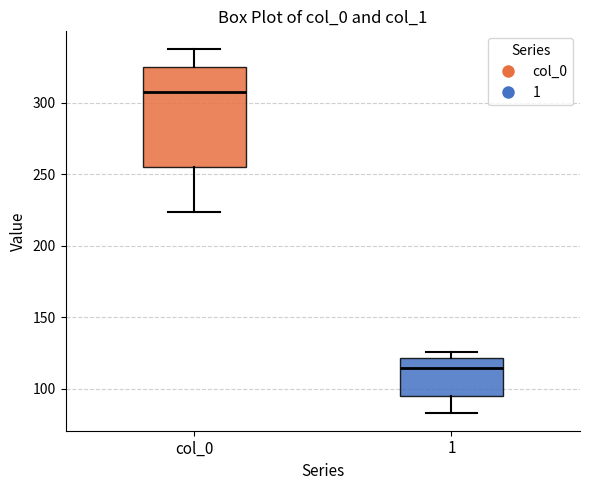

Where does the median line of the box for col_0 sit on the y-axis? The values are not printed on the chart, so give them approximately, as read against the axis.

305